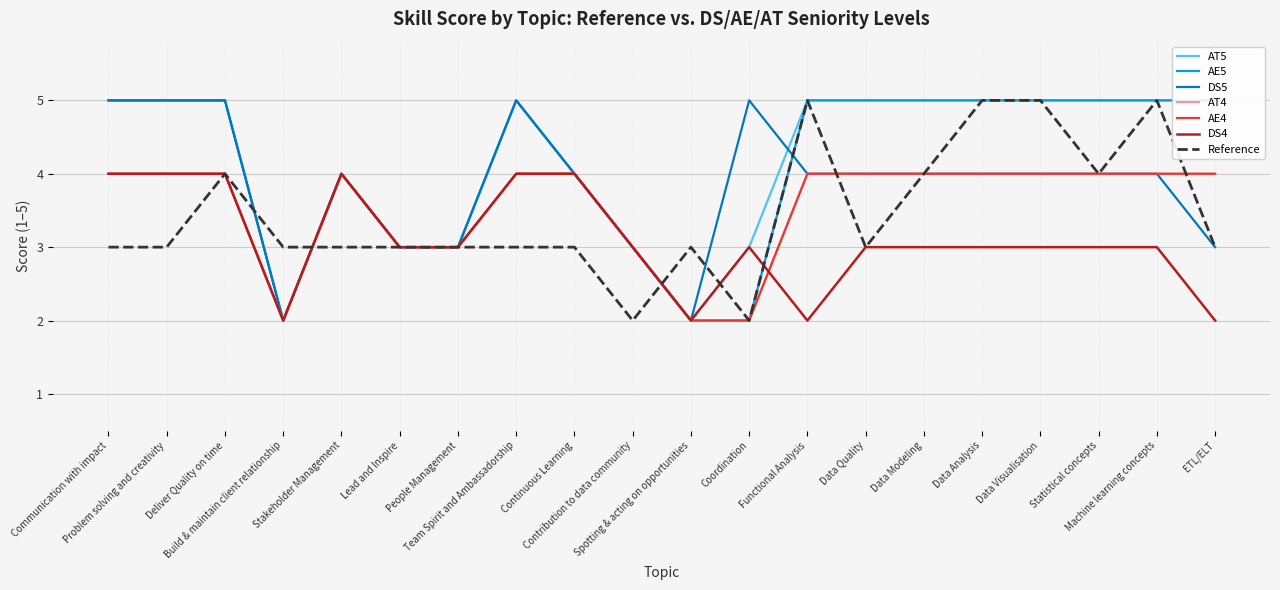

Is the value of DS4 at 4 greater than the value of AE4 at 3?

No